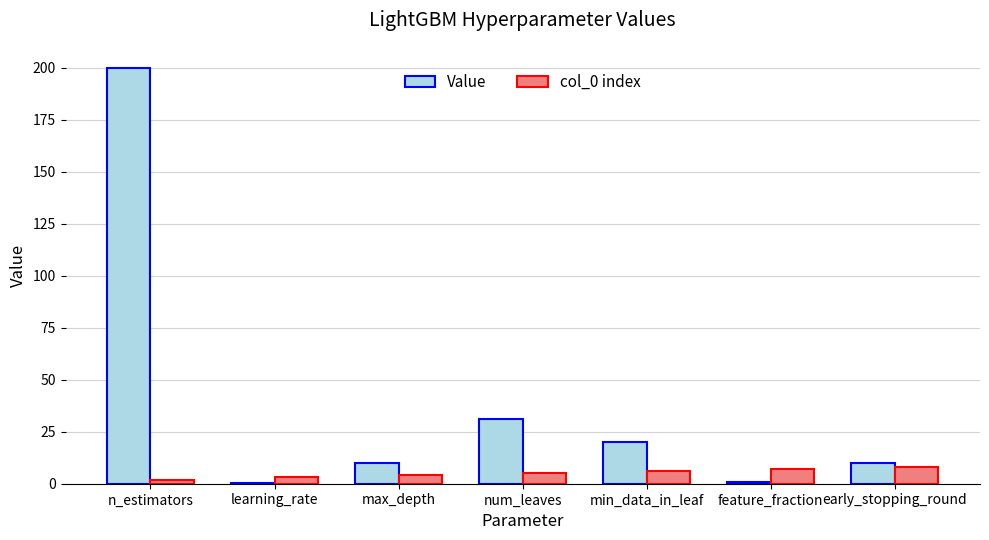

What is the maximum value for Value?

200.0